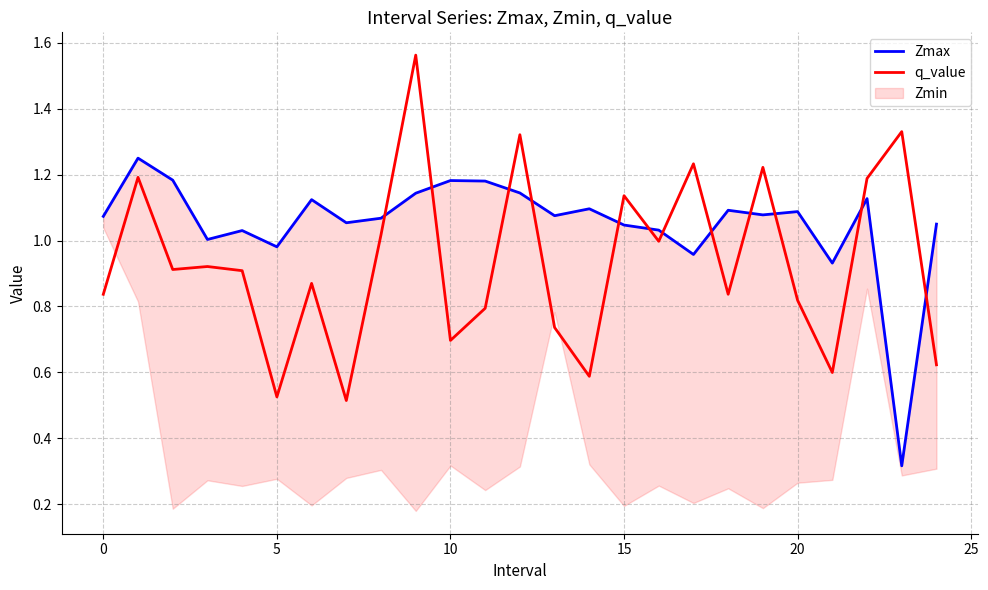

How many lines are shown in the chart?

2